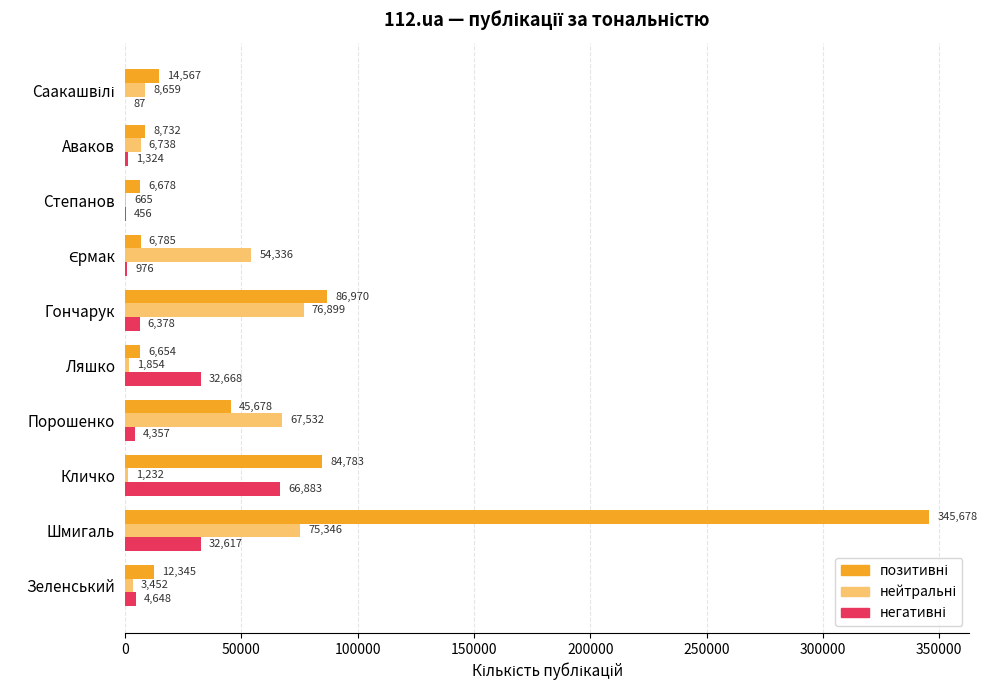

What is the greatest value displayed?

345678